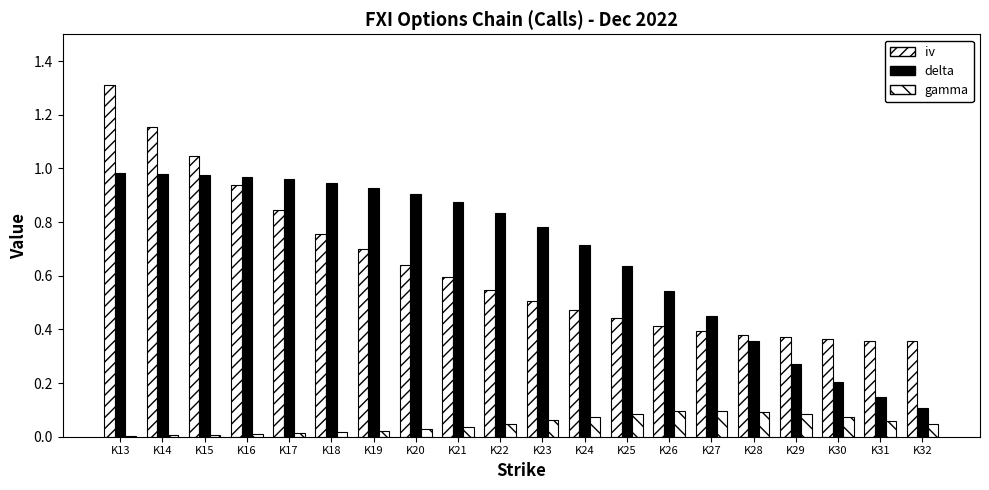

What is the difference between the second highest and minimum values in the iv series?

0.8